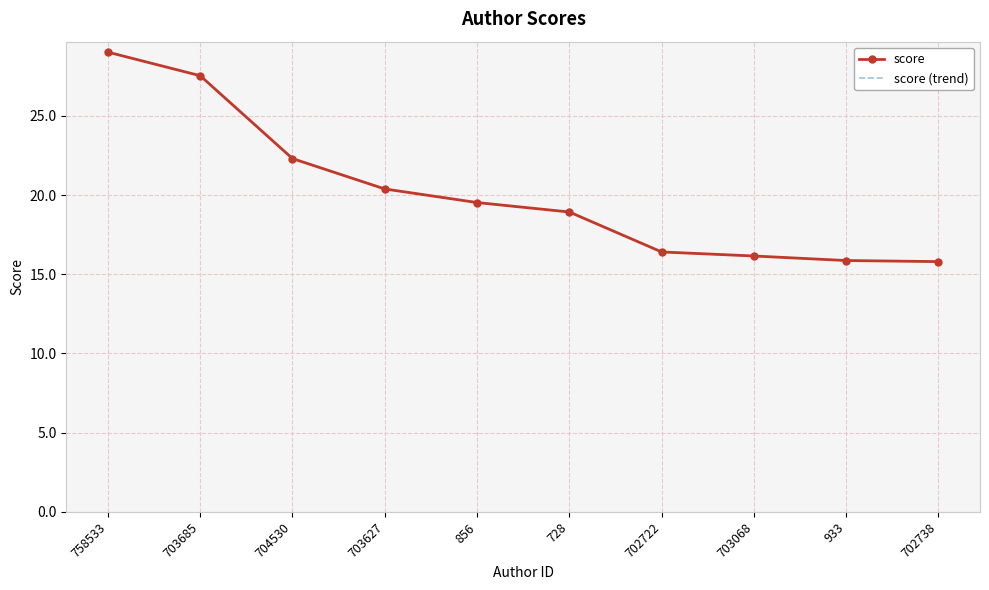

Which label corresponds to the smallest value in the chart?

702738